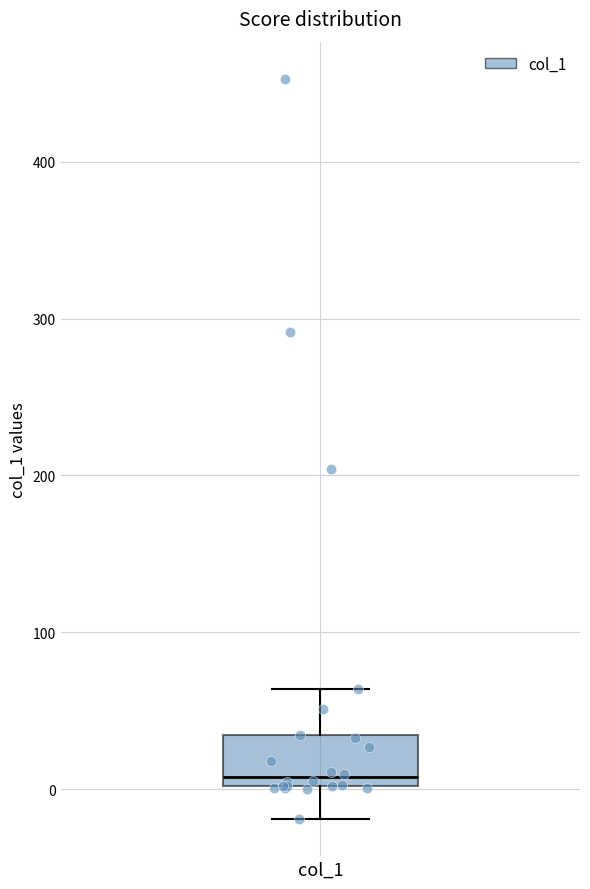

Transcribe this box plot: give where the median line is, the range the box spans, and where the two whiskers end, as read against the y-axis. The values are not printed on the chart, so give them approximately, as read against the axis.

median 10, box 0 to 30, whiskers -20 to 60